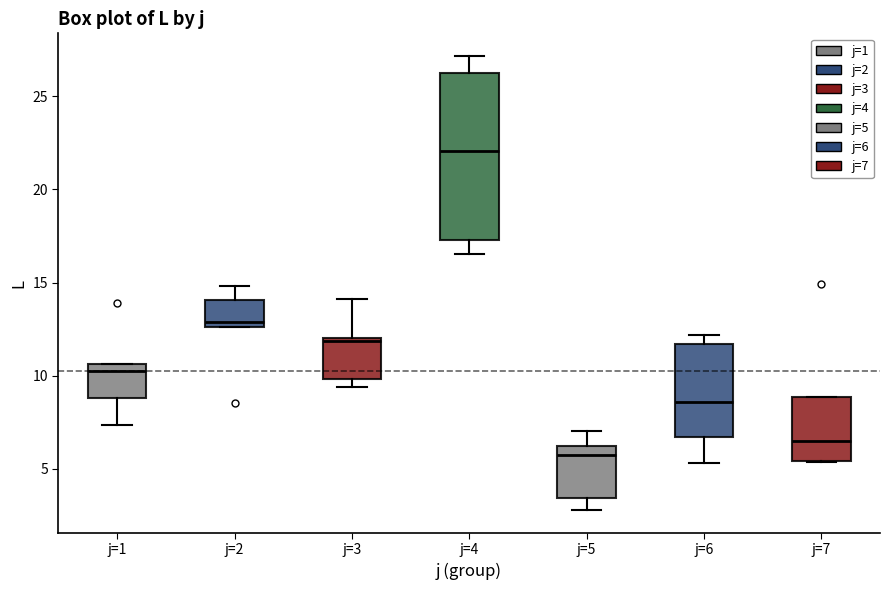

Reading left to right, read every box against the y-axis: the position of its median line, the range the box covers, and the ends of its whiskers. The values are not printed on the chart, so give them approximately, as read against the axis.

j=1: median 10.5 (just below the box's upper edge), box 9.0 to 10.5, whiskers 7.5 to 10.5
j=2: median 13.0, box 12.5 to 14.0, whiskers 12.5 to 15.0
j=3: median 12.0, box 10.0 to 12.0, whiskers 9.5 to 14.0
j=4: median 22.0, box 17.5 to 26.5, whiskers 16.5 to 27.0
j=5: median 6.0 (just below the box's upper edge), box 3.5 to 6.0, whiskers 3.0 to 7.0
j=6: median 8.5, box 6.5 to 11.5, whiskers 5.5 to 12.0
j=7: median 6.5, box 5.5 to 9.0, whiskers 5.5 to 9.0